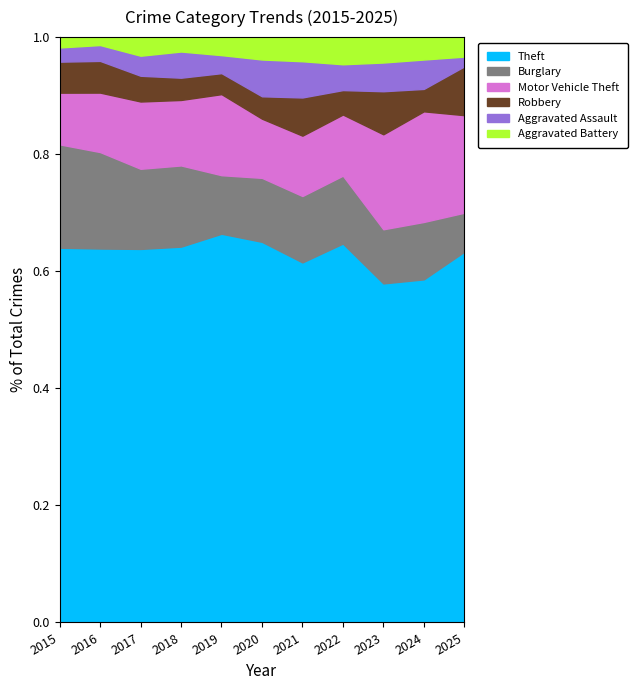

What is the total value across all series at 2020?

1.0